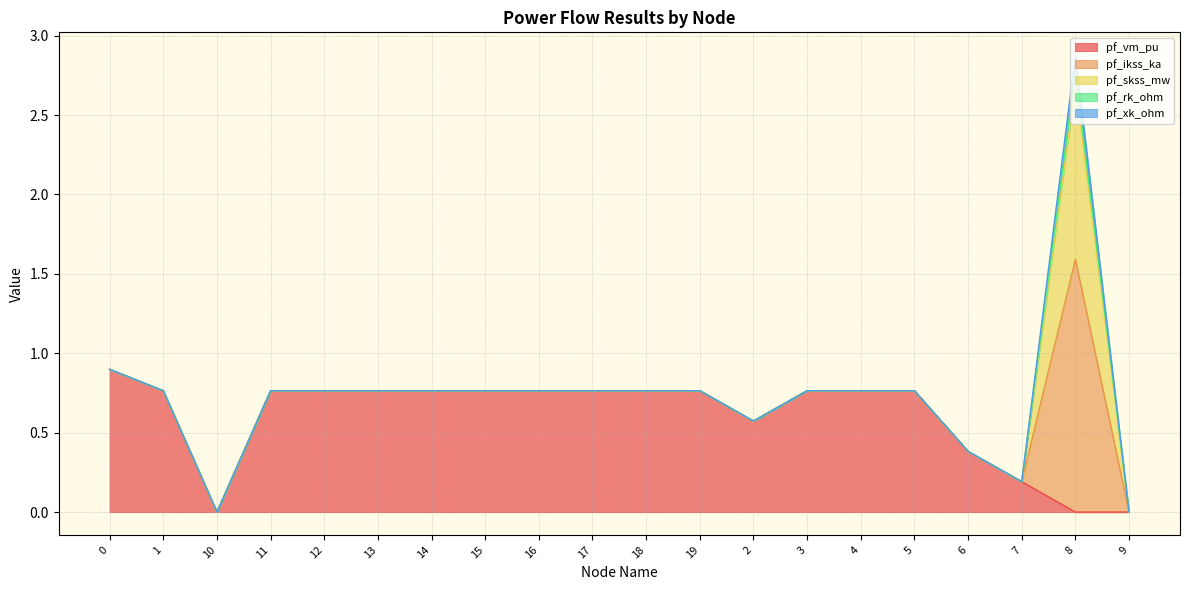

What is the total value across all series at 6?

0.4